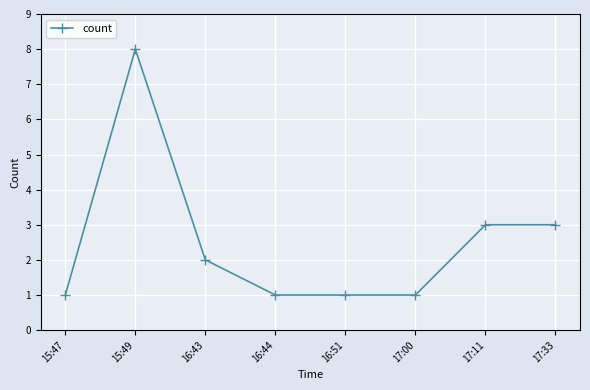

What is the ratio of the value at 15:47 to the value at 17:00?

1.0